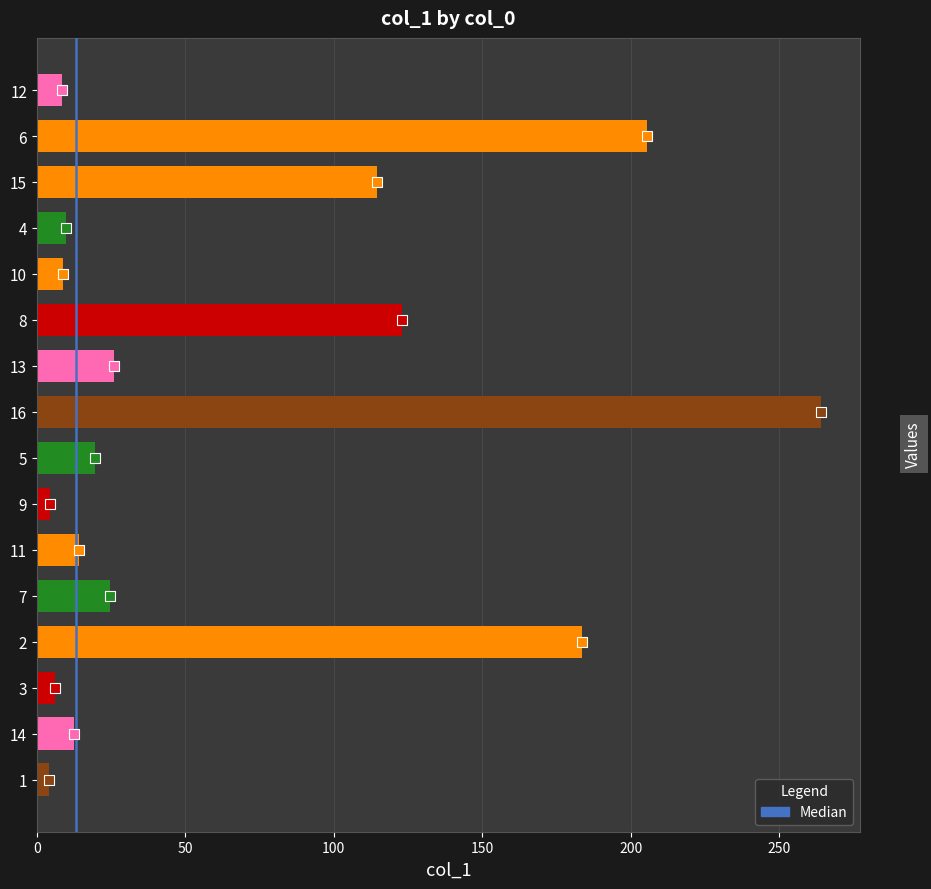

How many series are shown in this chart?

1